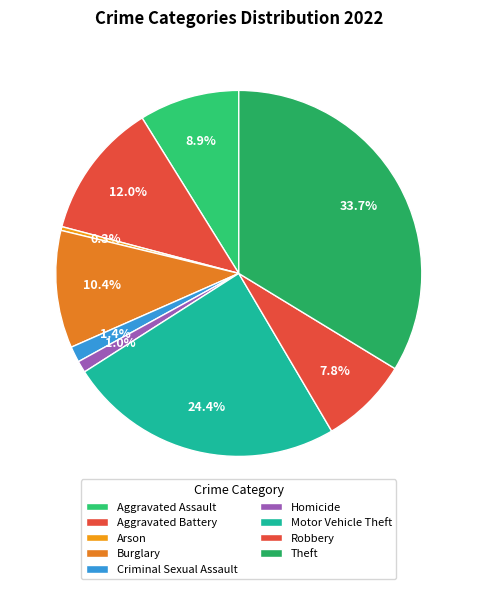

Which slice is the smallest?

Arson